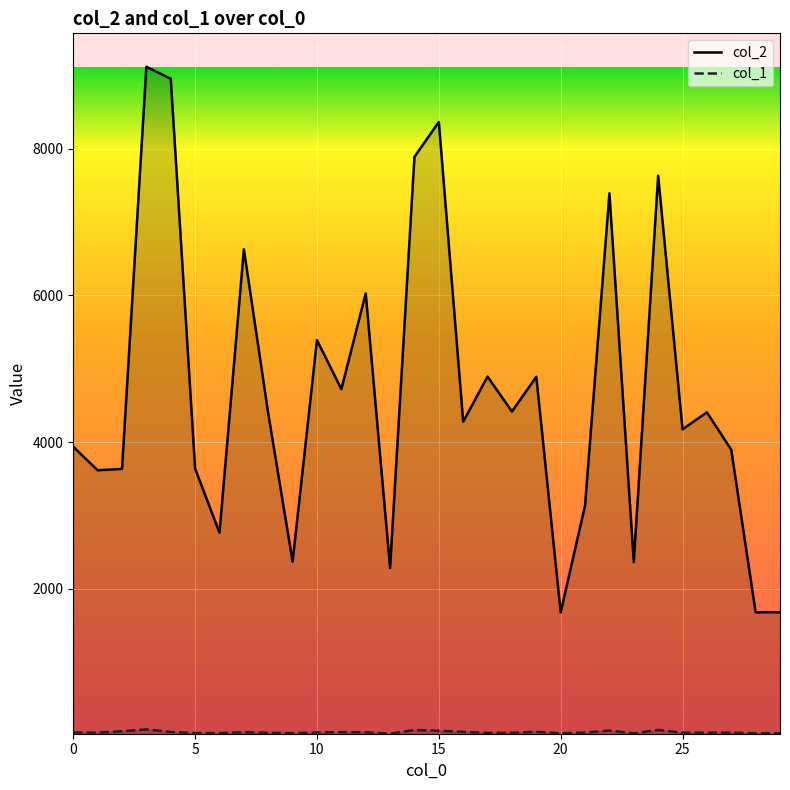

How many interior local valleys does the col_1 series have?

7